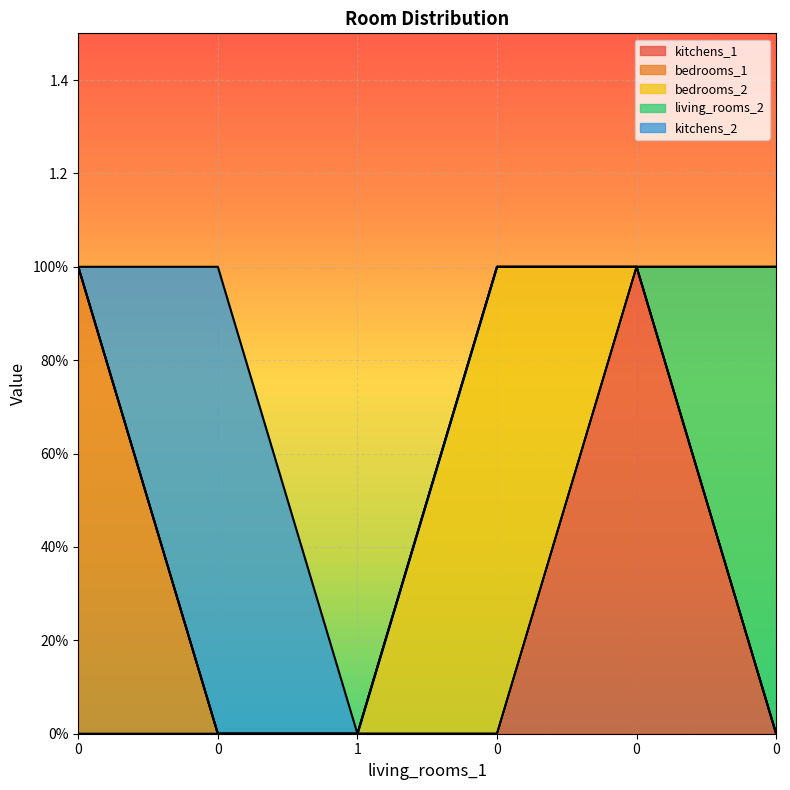

How many living_rooms_2 values are between 0 and 1?

6